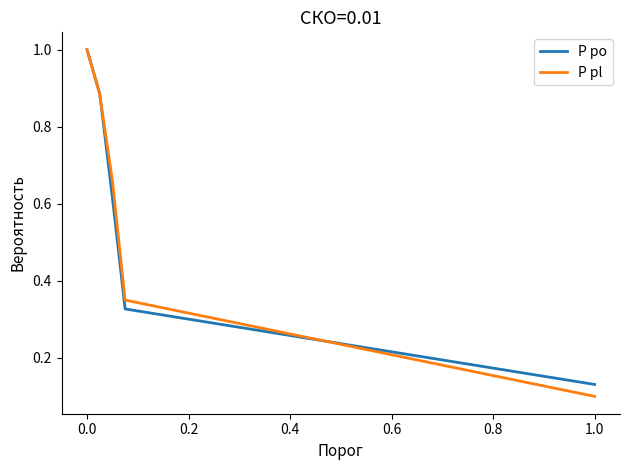

True or false: P po and P pl cross at least once.

True